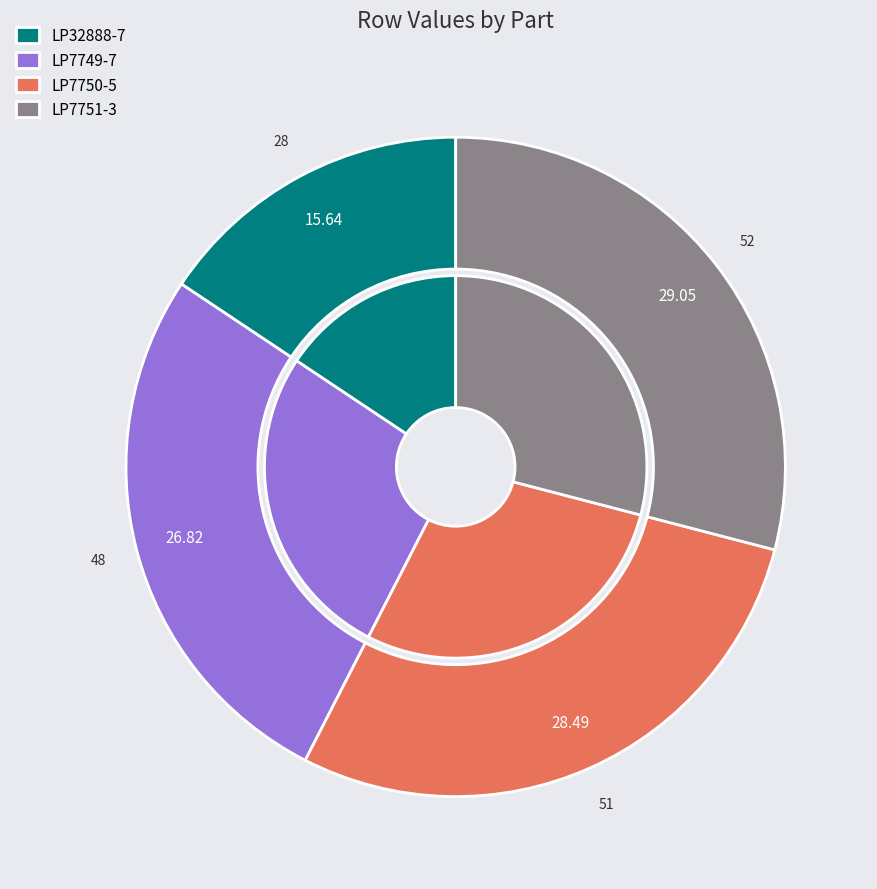

What is the total percentage of LP7749-7 and LP7751-3?

55.9%